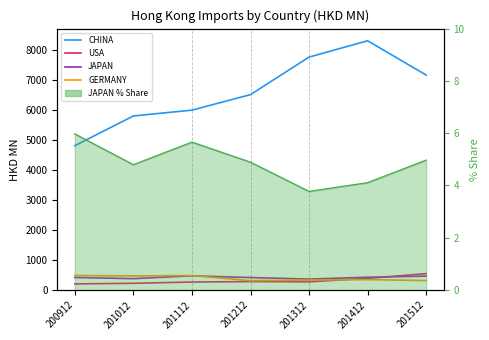

Which series has the widest spread of values?

CHINA